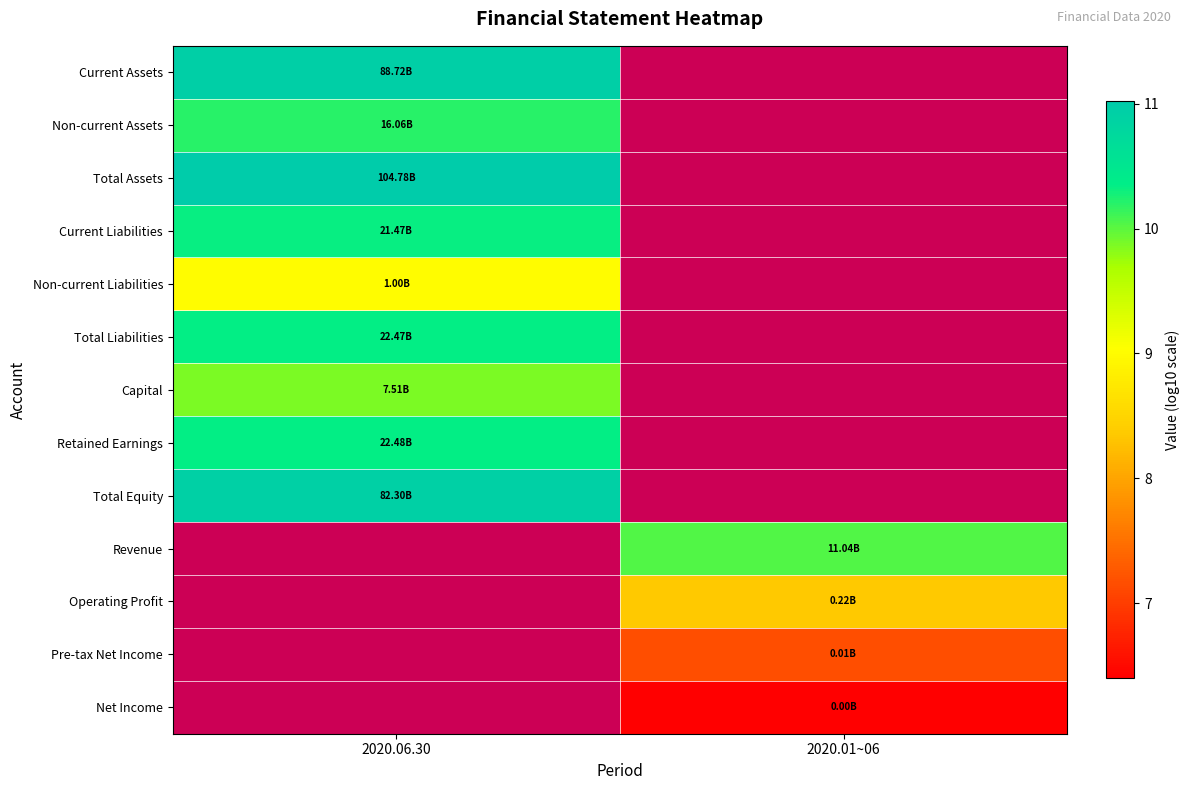

At which label does Pre-tax Net Income reach its minimum?

2020.06.30